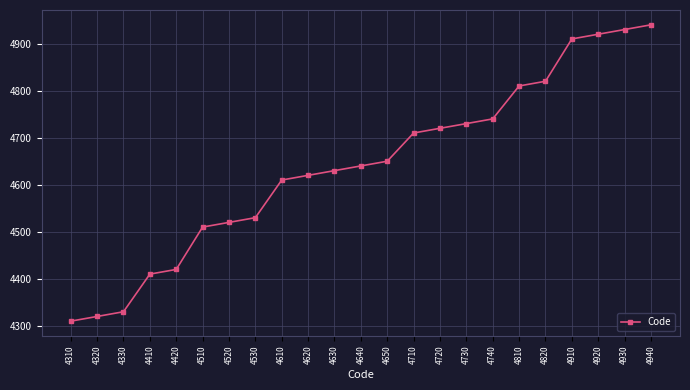

Reading left to right, extract all data points from this chart.

4310	4320	4330	4410	4420	4510	4520	4530	4610	4620	4630	4640	4650	4710	4720	4730	4740	4810	4820	4910	4920	4930	4940